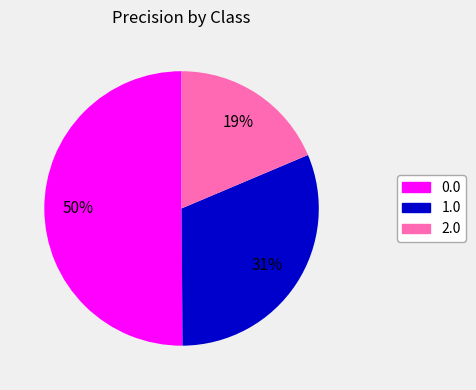

Does 1.0 account for over 50% of the chart?

No